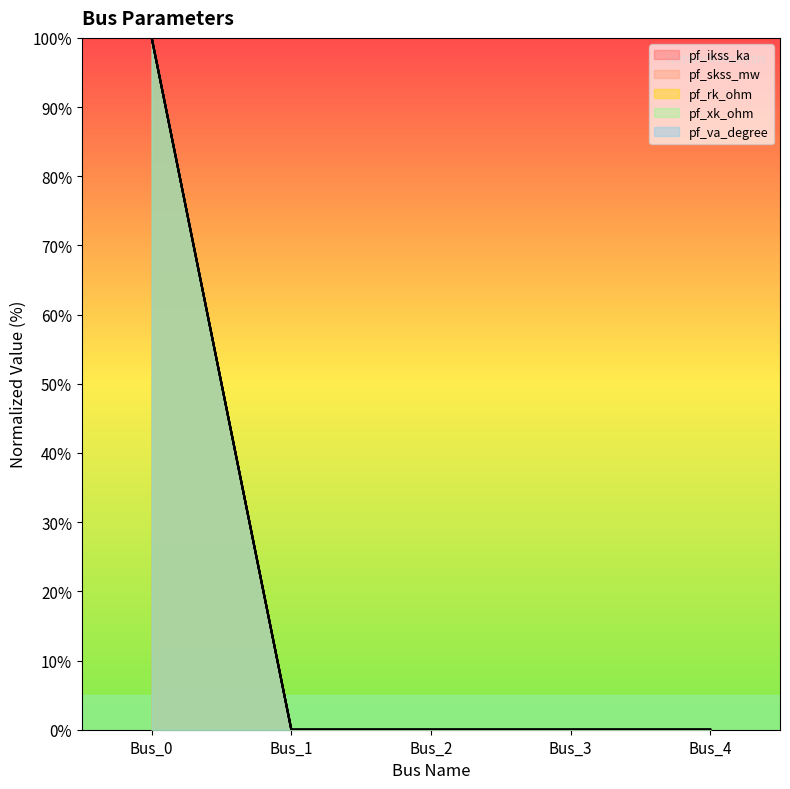

Is it true that pf_ikss_ka equals 100 at Bus_0?

True